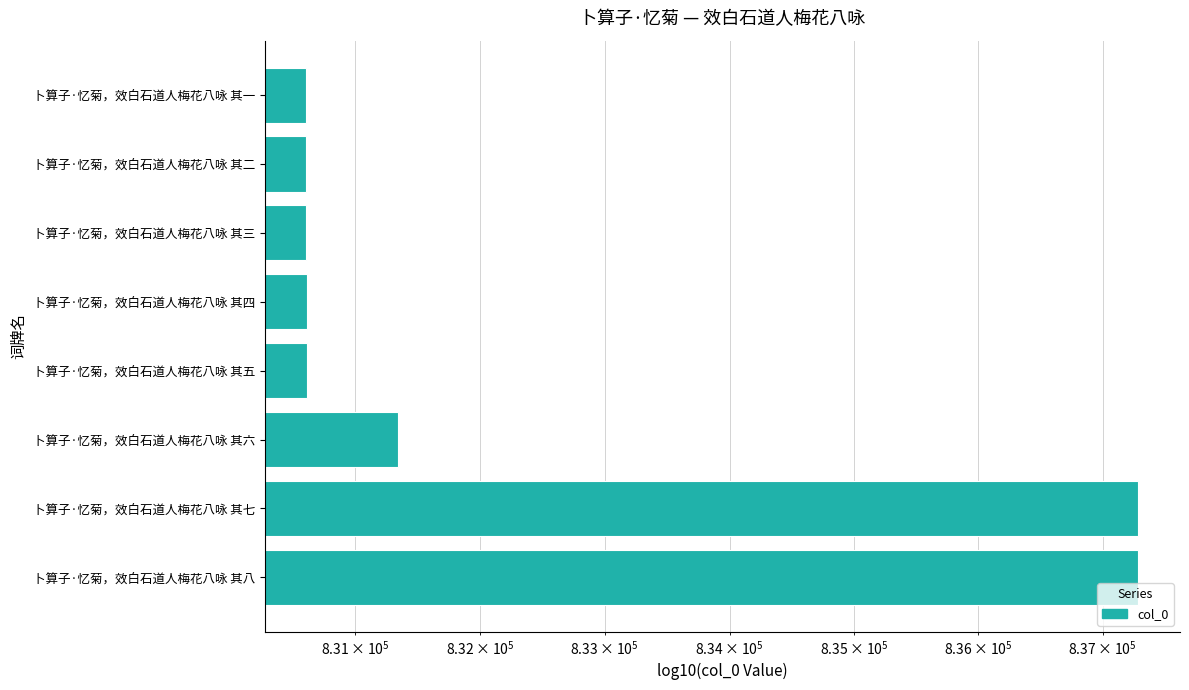

Count the number of values greater than 830614.

3